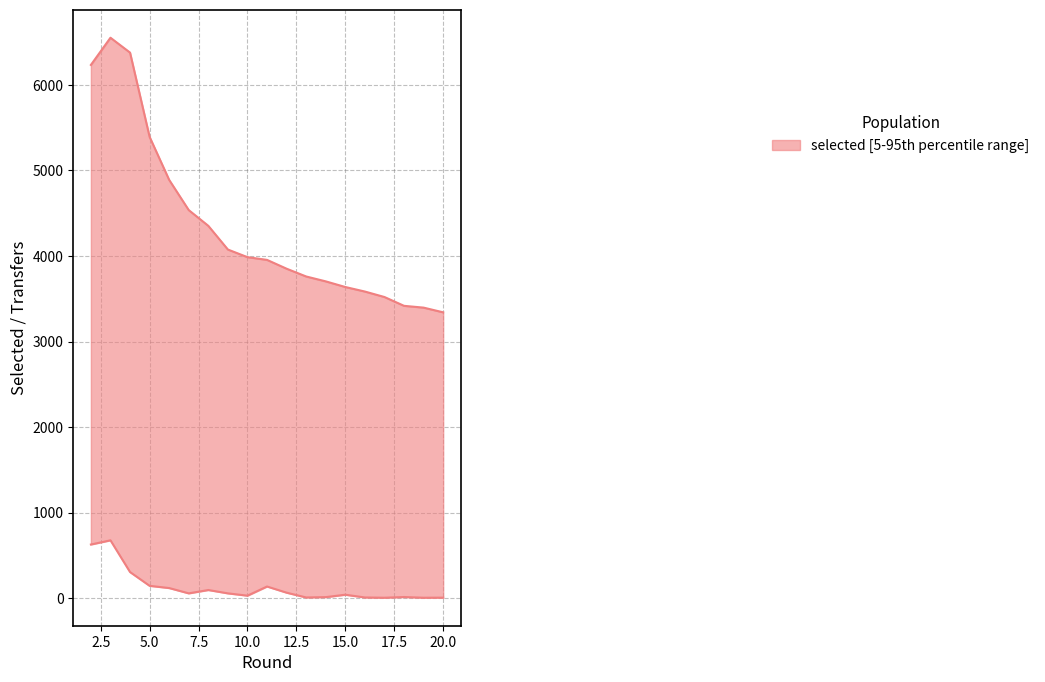

What is the value of the selected point at the 18th from the left?

3396